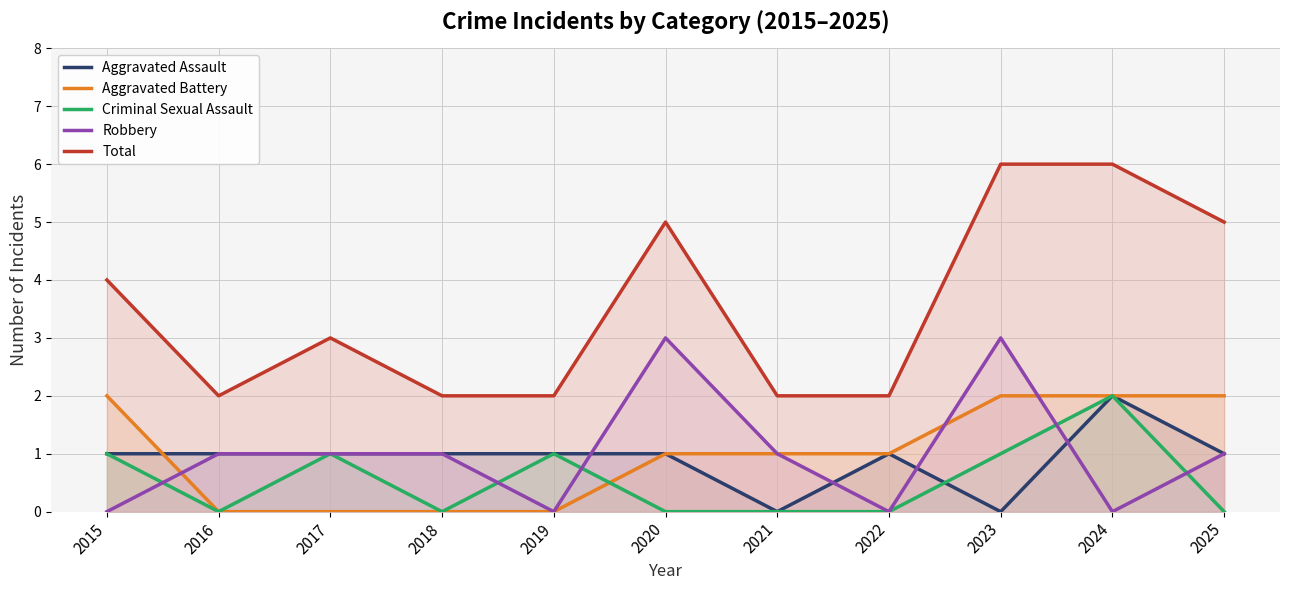

In Total, how many points are higher than both neighbors (excluding endpoints)?

2